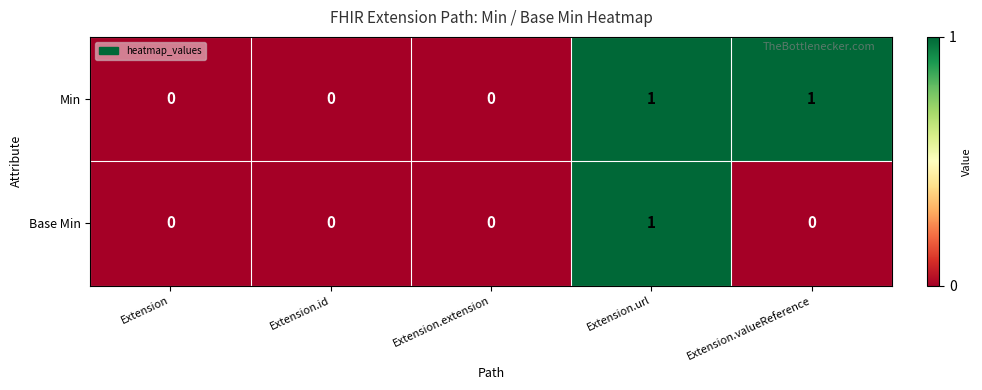

Count the Base Min values in the range 0 to 1.

5